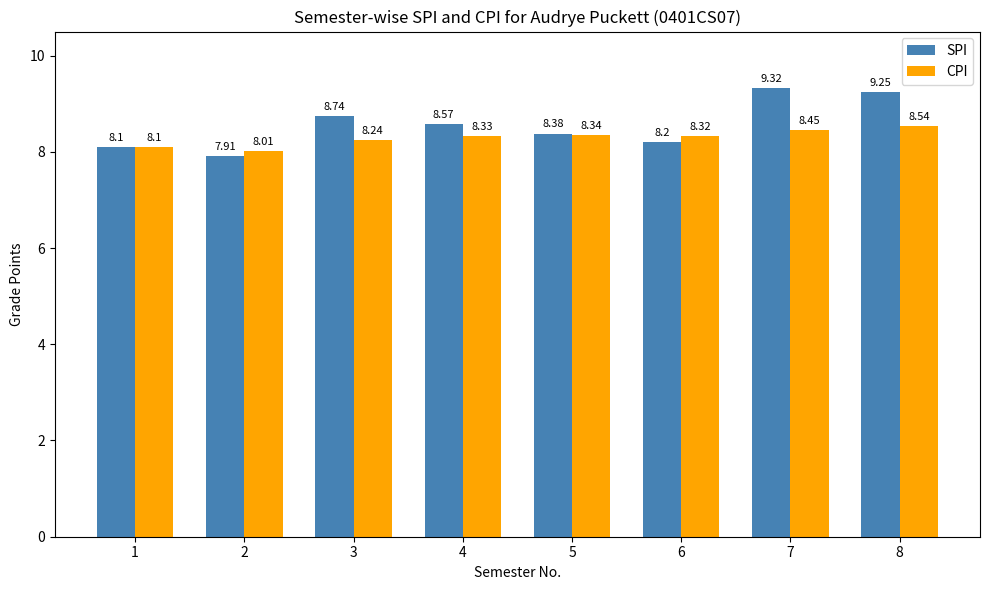

The CPI series shows 8.3 at 6. True or false?

True